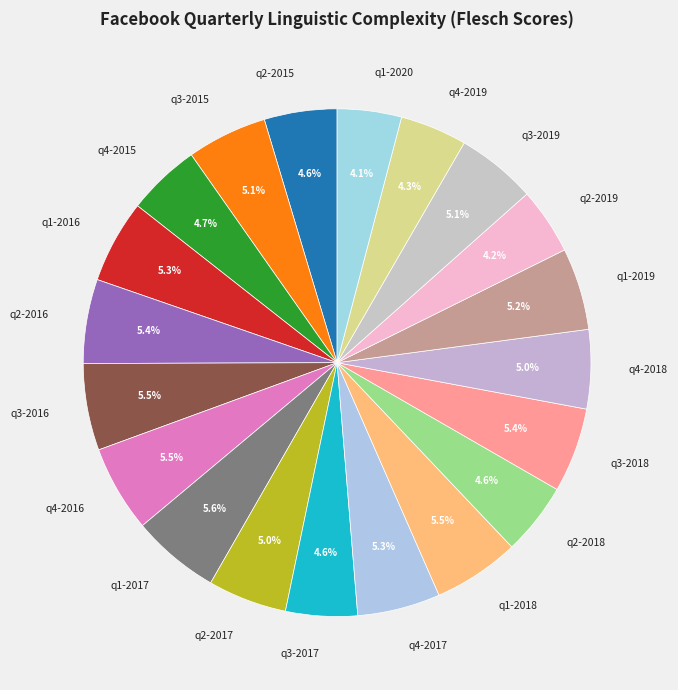

How many slices are in this pie chart?

20